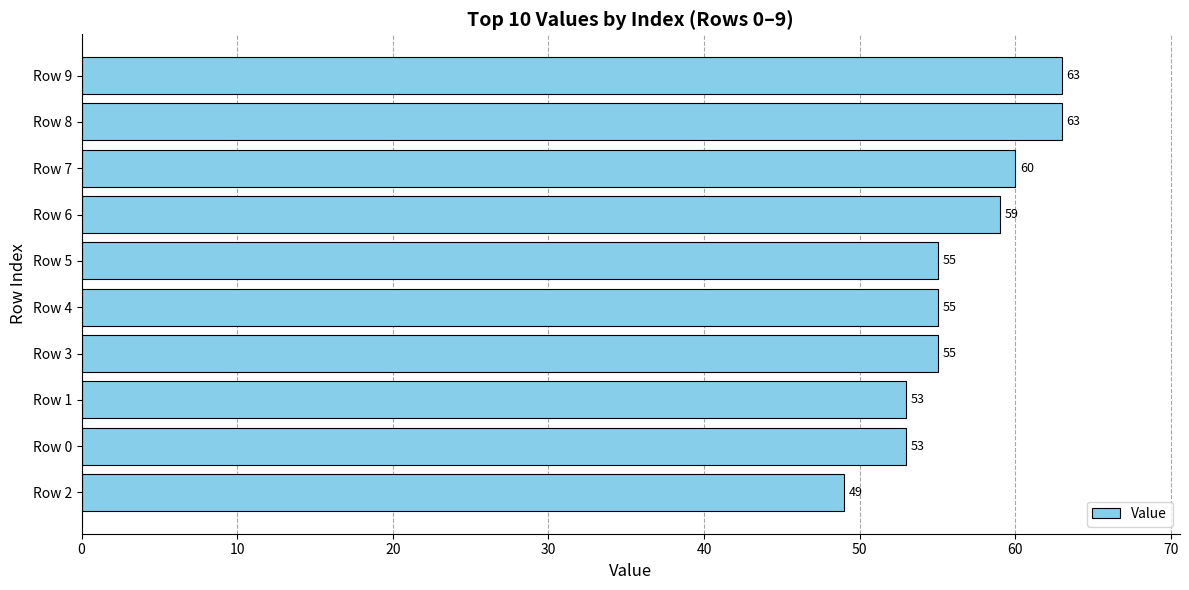

What is the ratio of the value at Row 3 to the value at Row 9?

0.9